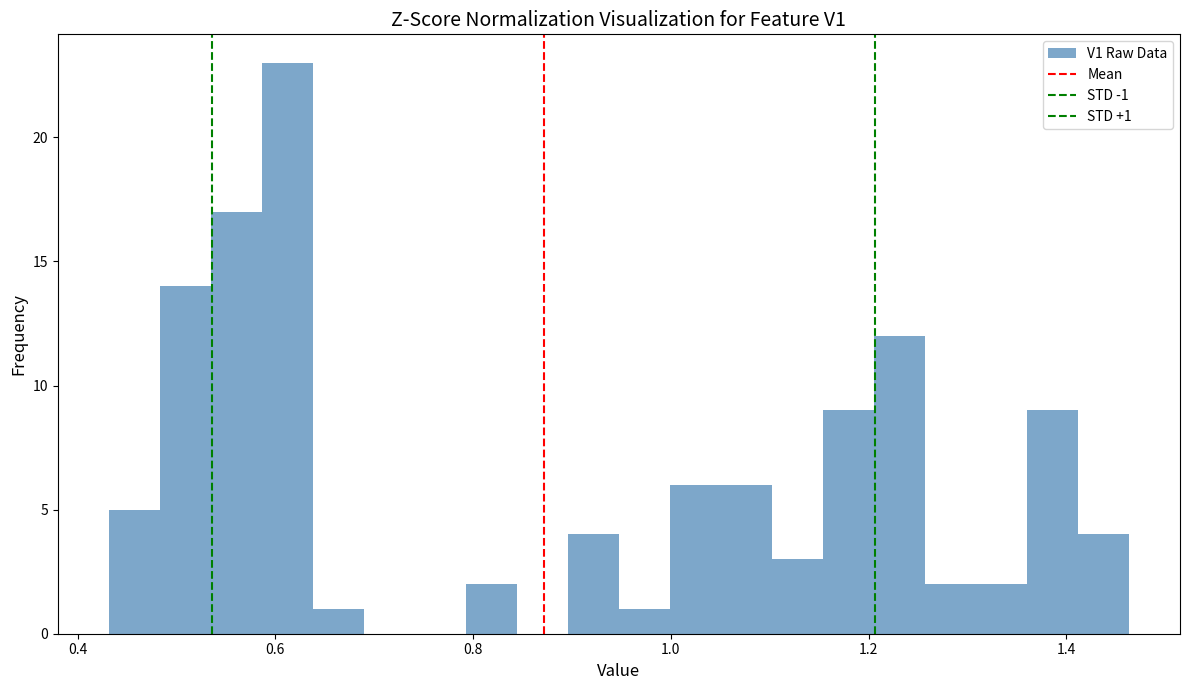

Read against the x-axis, roughly where is the centre of the tallest bar?

0.62